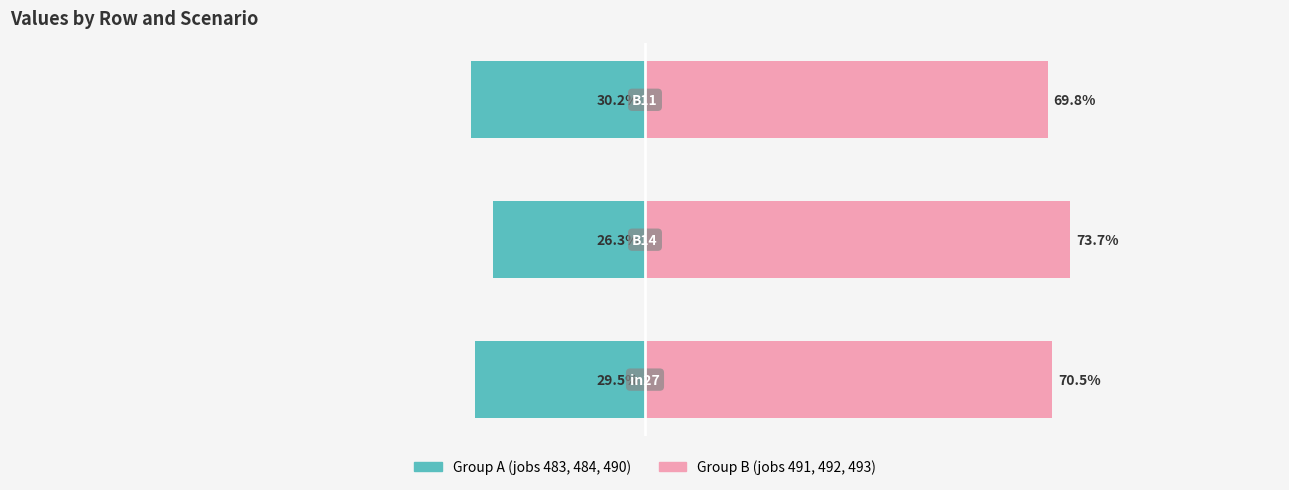

What is the value of the Group A (jobs 483,484,490) bar at the 3rd from the left?

-0.3